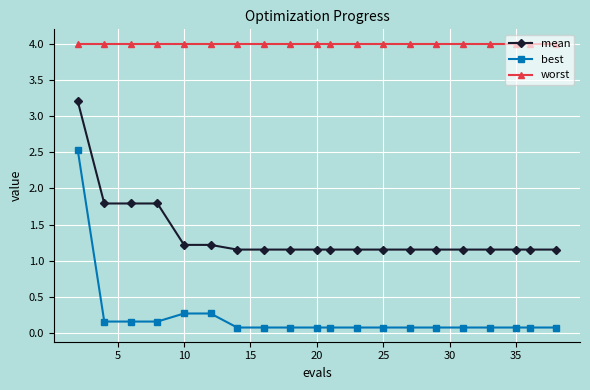

Which series has the largest range (max minus min)?

best